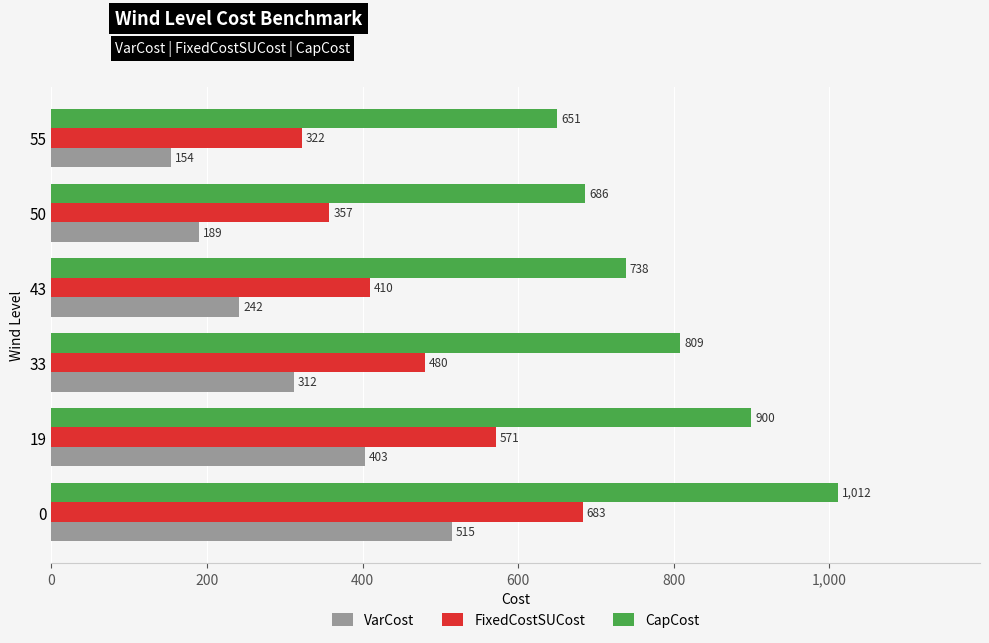

What is the maximum value for FixedCostSUCost?

682.9